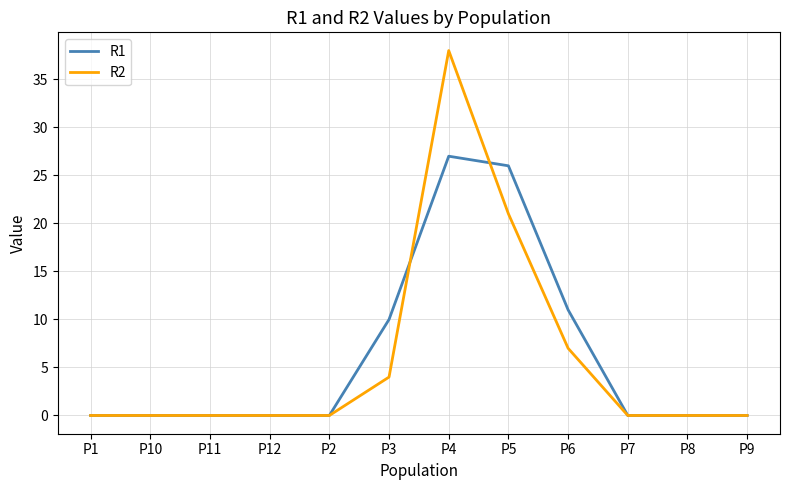

What is the sum of the R2 values at P6 and P7?

7